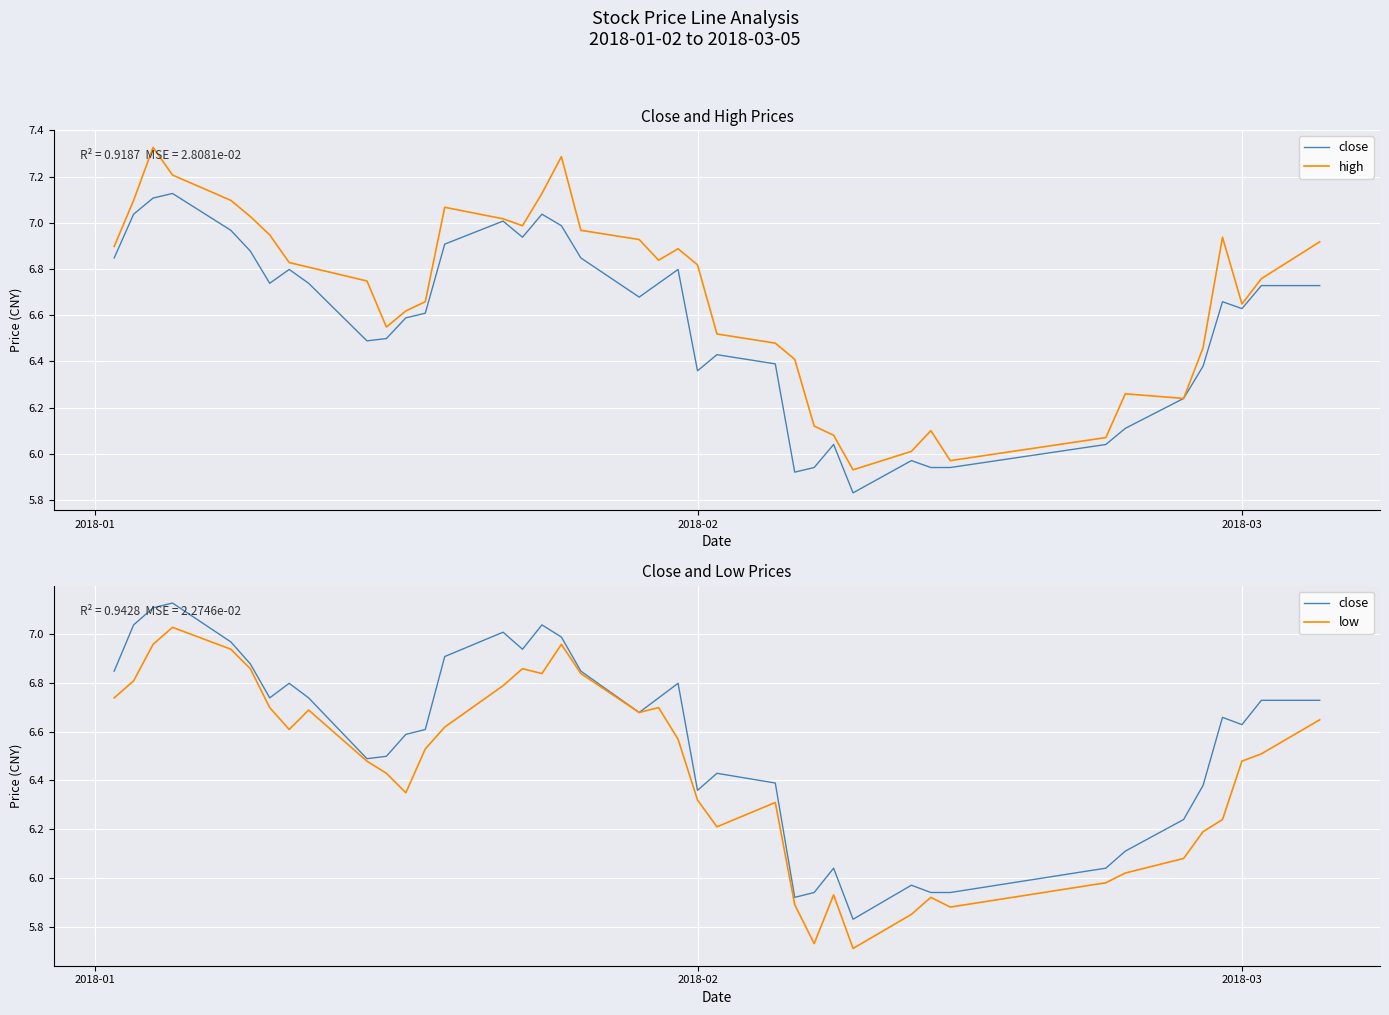

What is the difference between the maximum and minimum values in the low series?

1.3